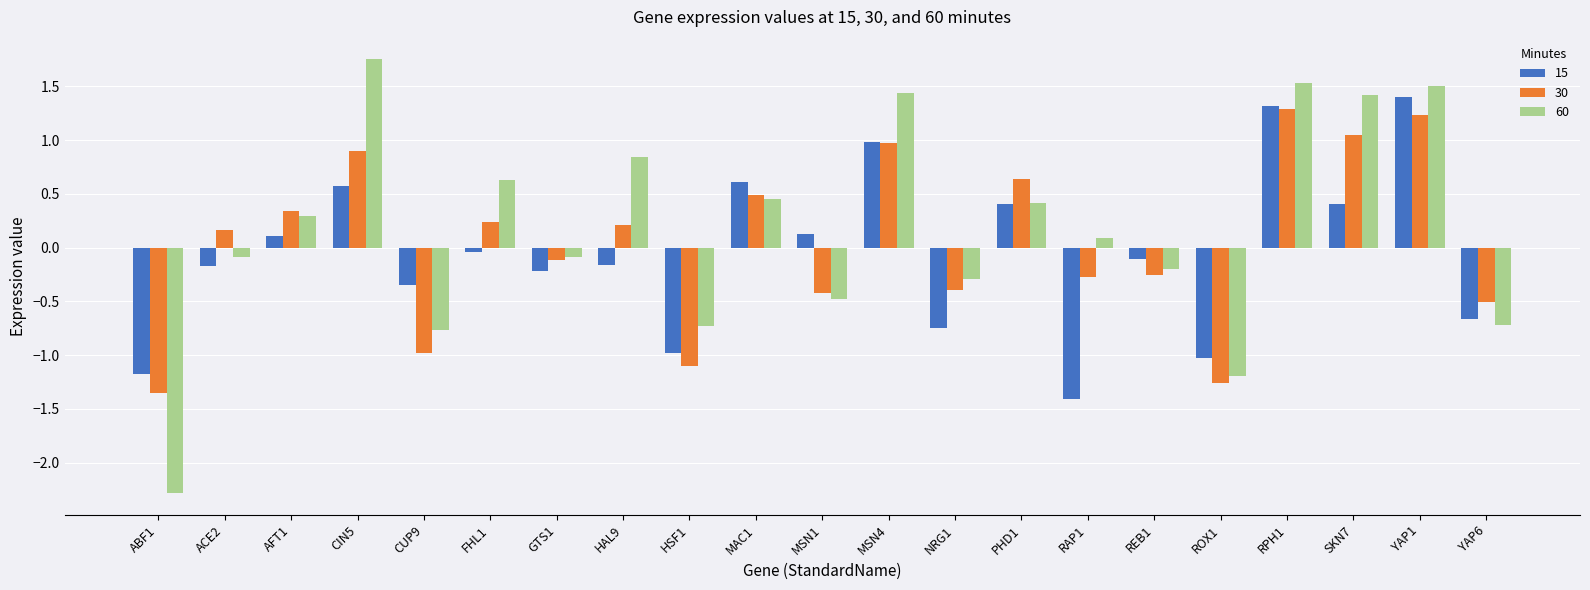

What is the total value across all series at HSF1?

-2.8